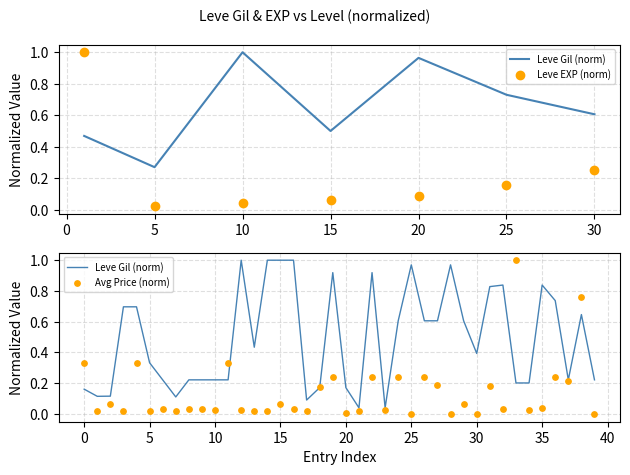

Which has a higher value, 29 or 21?

29